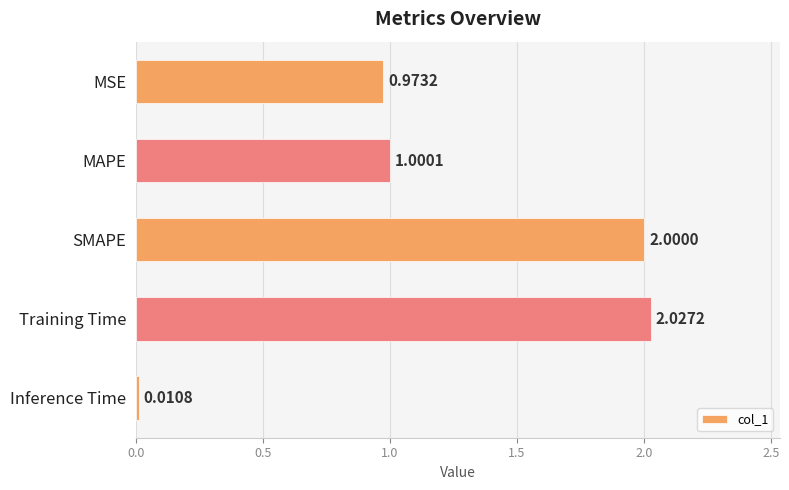

What is the difference between the maximum and minimum values?

2.0